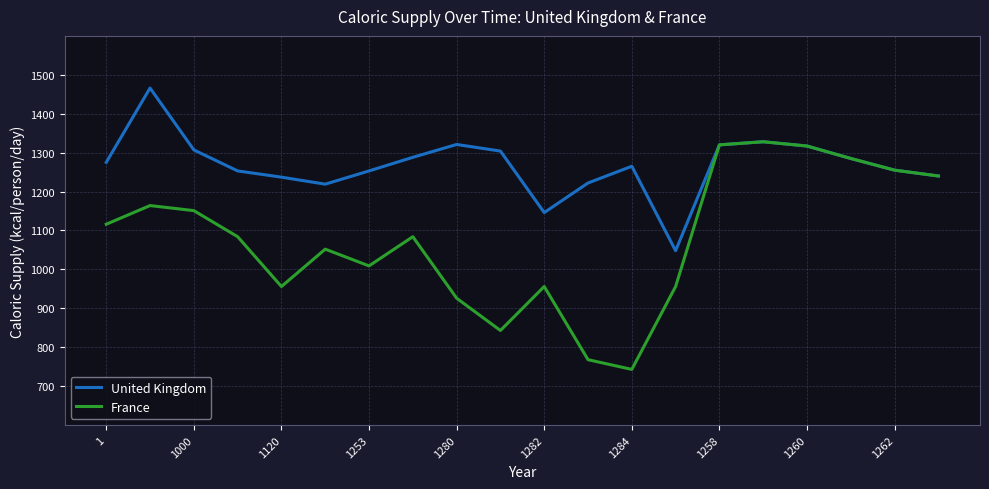

How many values in the France series are below 1084?

9